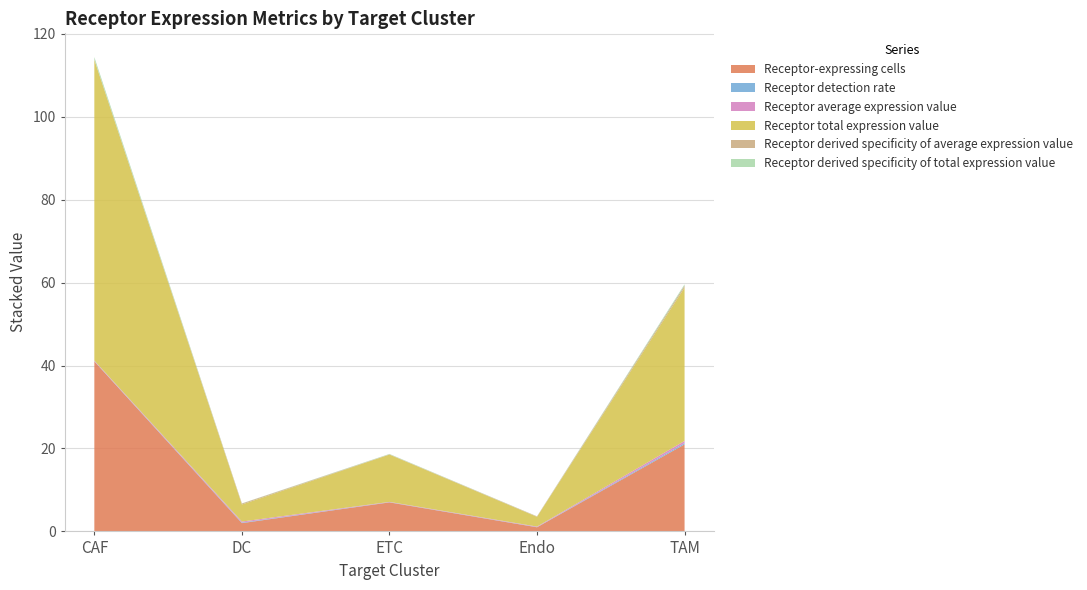

Reading left to right, extract all data points from this chart.

Receptor-expressing cells: CAF=41.0	DC=2.0	ETC=7.0	Endo=1.0	TAM=21.0
Receptor detection rate: CAF=0.1	DC=0.1	ETC=0.0	Endo=0.1	TAM=0.3
Receptor average expression value: CAF=0.1	DC=0.3	ETC=0.1	Endo=0.1	TAM=0.5
Receptor total expression value: CAF=72.5	DC=4.1	ETC=11.4	Endo=2.4	TAM=37.0
Receptor derived specificity of average expression value: CAF=0.1	DC=0.2	ETC=0.1	Endo=0.1	TAM=0.5
Receptor derived specificity of total expression value: CAF=0.6	DC=0.0	ETC=0.1	Endo=0.0	TAM=0.3